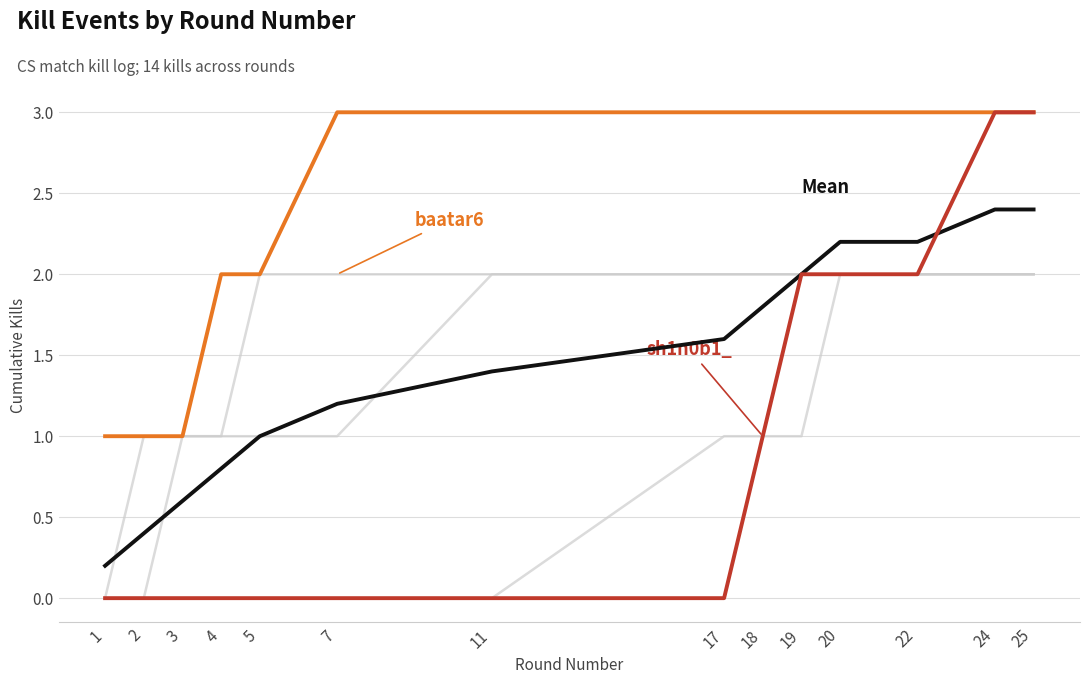

Reading right to left, transcribe all the data shown in this chart.

Reminder2k: 25=2.0	24=2.0	22=2.0	20=2.0	19=2.0	18=2.0	17=2.0	11=2.0	7=1.0	5=1.0	4=1.0	3=1.0	2=0.0	1=0.0
baduuh: 25=2.0	24=2.0	22=2.0	20=2.0	19=1.0	18=1.0	17=1.0	11=0.0	7=0.0	5=0.0	4=0.0	3=0.0	2=0.0	1=0.0
i0han: 25=2.0	24=2.0	22=2.0	20=2.0	19=2.0	18=2.0	17=2.0	11=2.0	7=2.0	5=2.0	4=1.0	3=1.0	2=1.0	1=0.0
Mean: 25=2.4	24=2.4	22=2.2	20=2.2	19=2.0	18=1.8	17=1.6	11=1.4	7=1.2	5=1.0	4=0.8	3=0.6	2=0.4	1=0.2
baatar6: 25=3.0	24=3.0	22=3.0	20=3.0	19=3.0	18=3.0	17=3.0	11=3.0	7=3.0	5=2.0	4=2.0	3=1.0	2=1.0	1=1.0
sh1n0b1_: 25=3.0	24=3.0	22=2.0	20=2.0	19=2.0	18=1.0	17=0.0	11=0.0	7=0.0	5=0.0	4=0.0	3=0.0	2=0.0	1=0.0